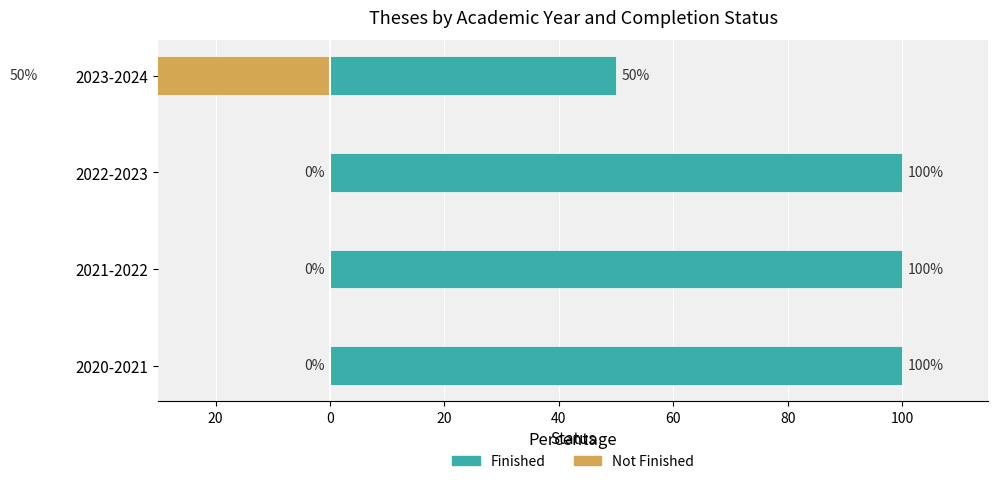

How many bars are there in total?

8